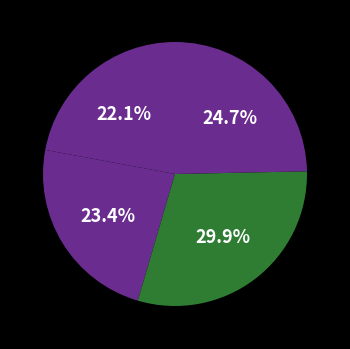

How many segments does this pie chart have?

4